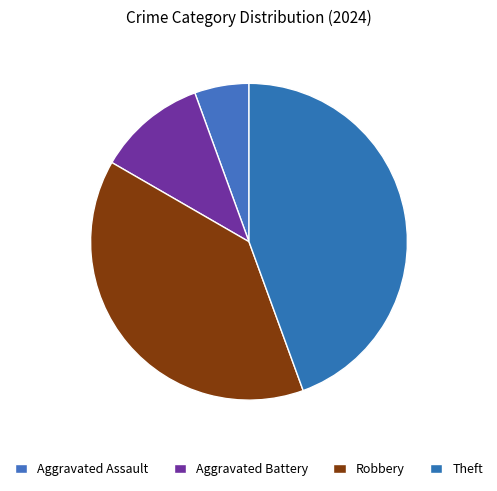

What is the total percentage of Robbery and Theft?

83.3%